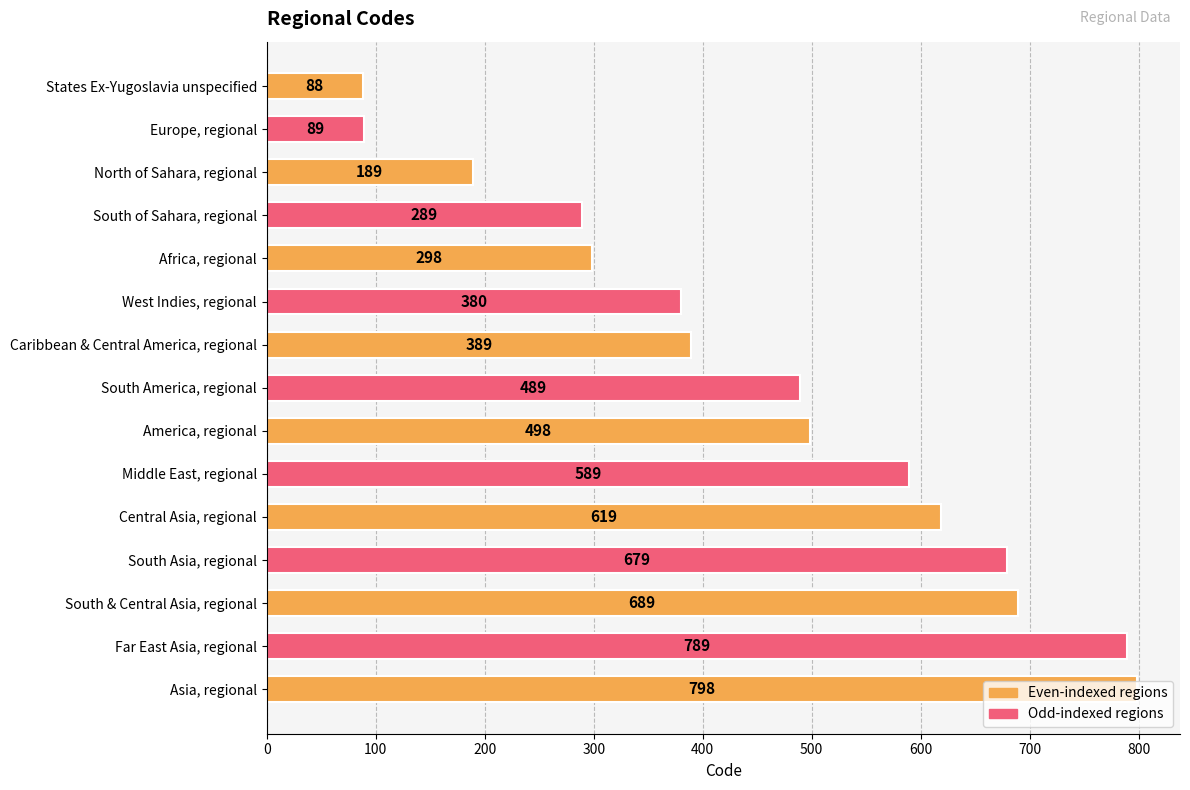

Between Central Asia, regional and America, regional, which is larger?

Central Asia, regional